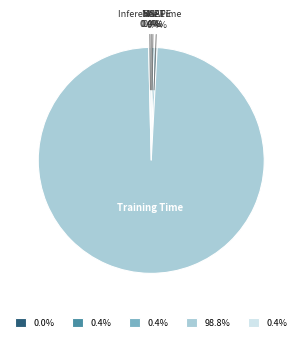

Which slice is the largest?

Training Time